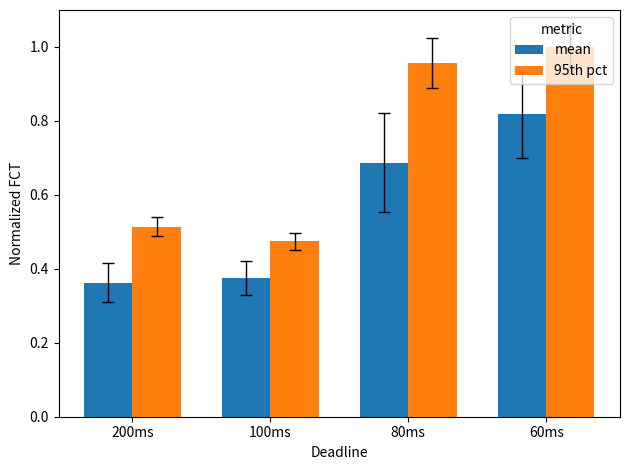

The value of 95th pct at 200ms is 0.8. True or false?

False